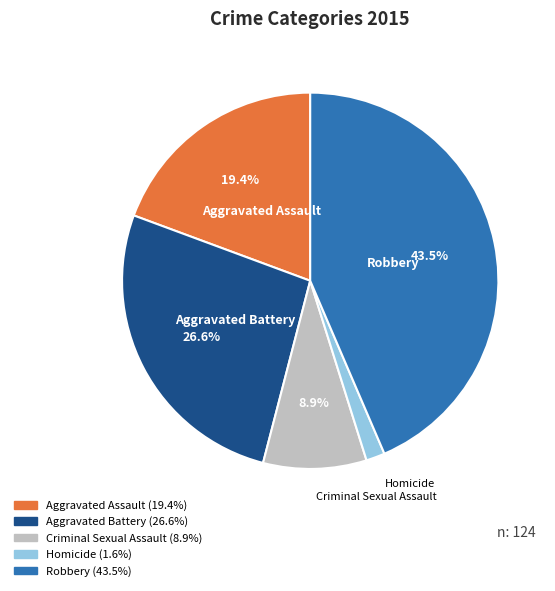

How many segments does this pie chart have?

5